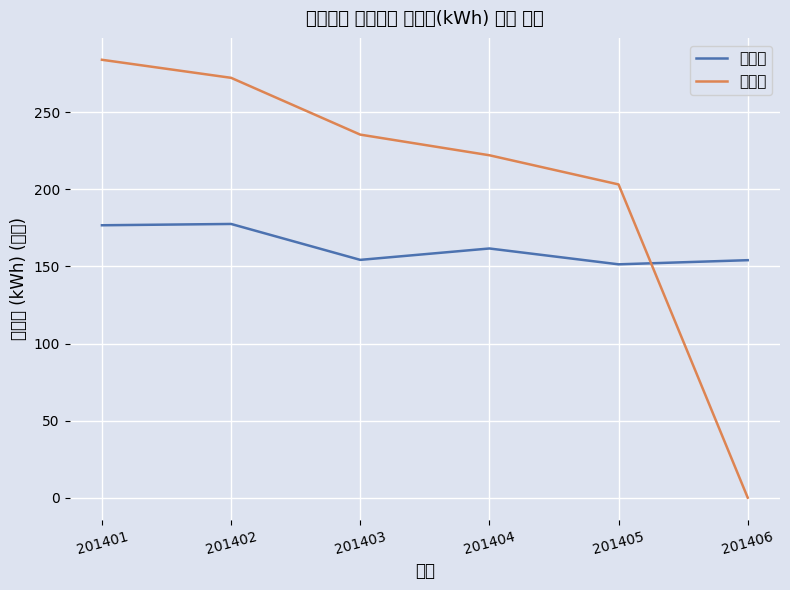

What is the value of the 주택용 point at the 5th from the left?

151.4